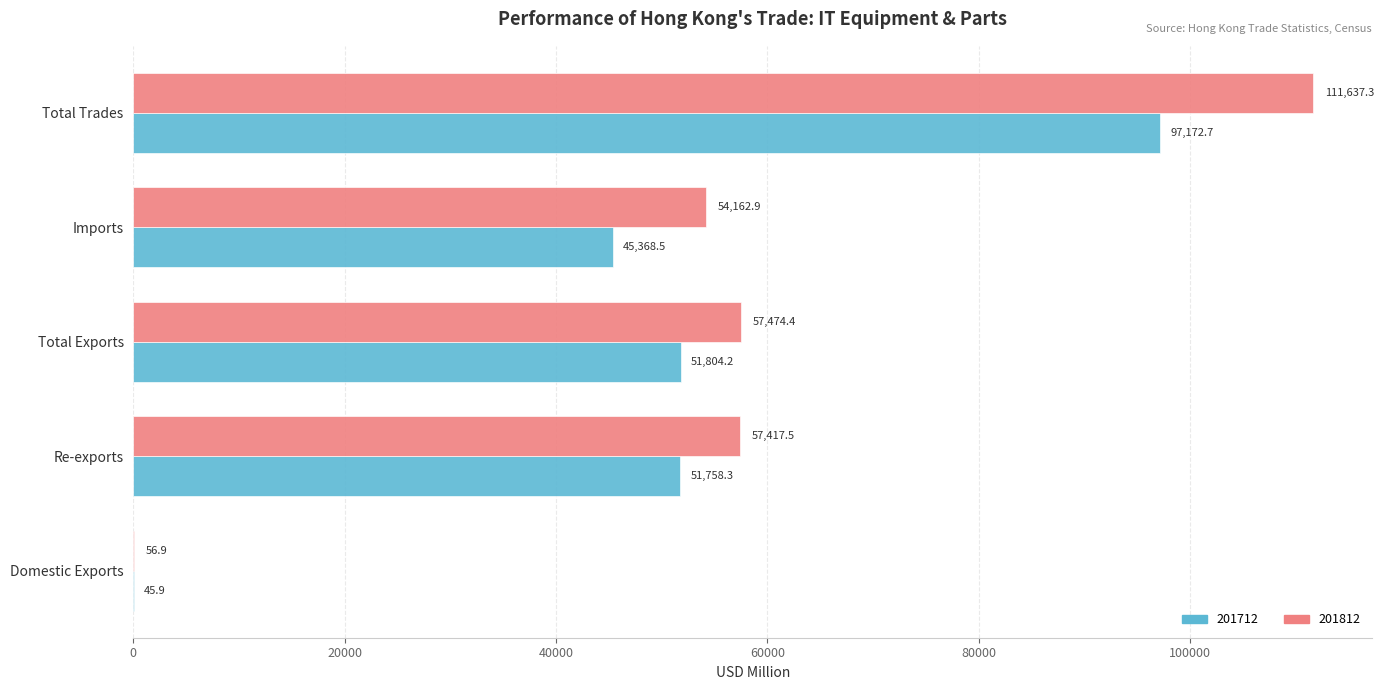

What are all the series names shown in the legend?

201712, 201812